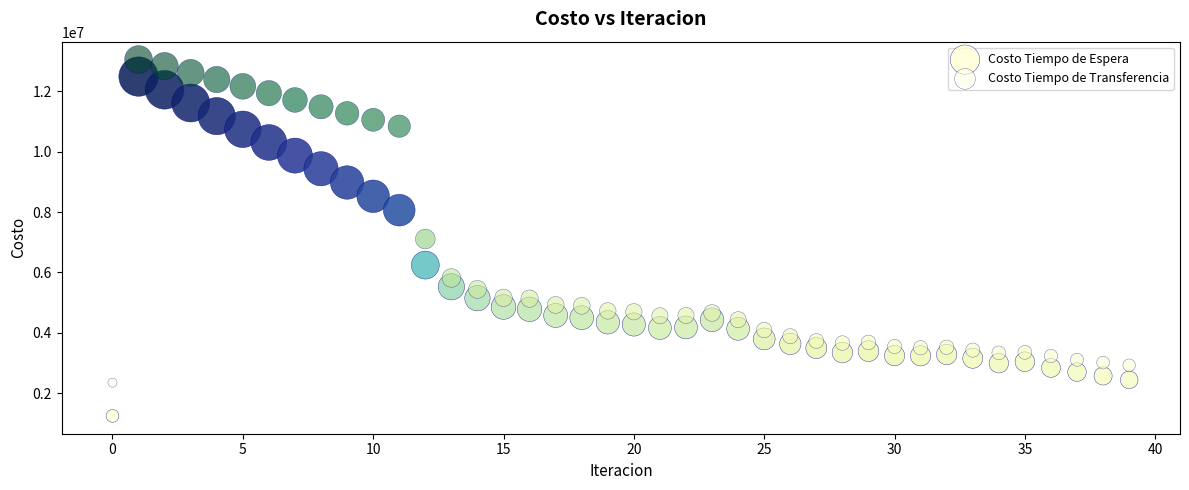

Which series reaches the minimum Y coordinate?

Costo Tiempo de Espera